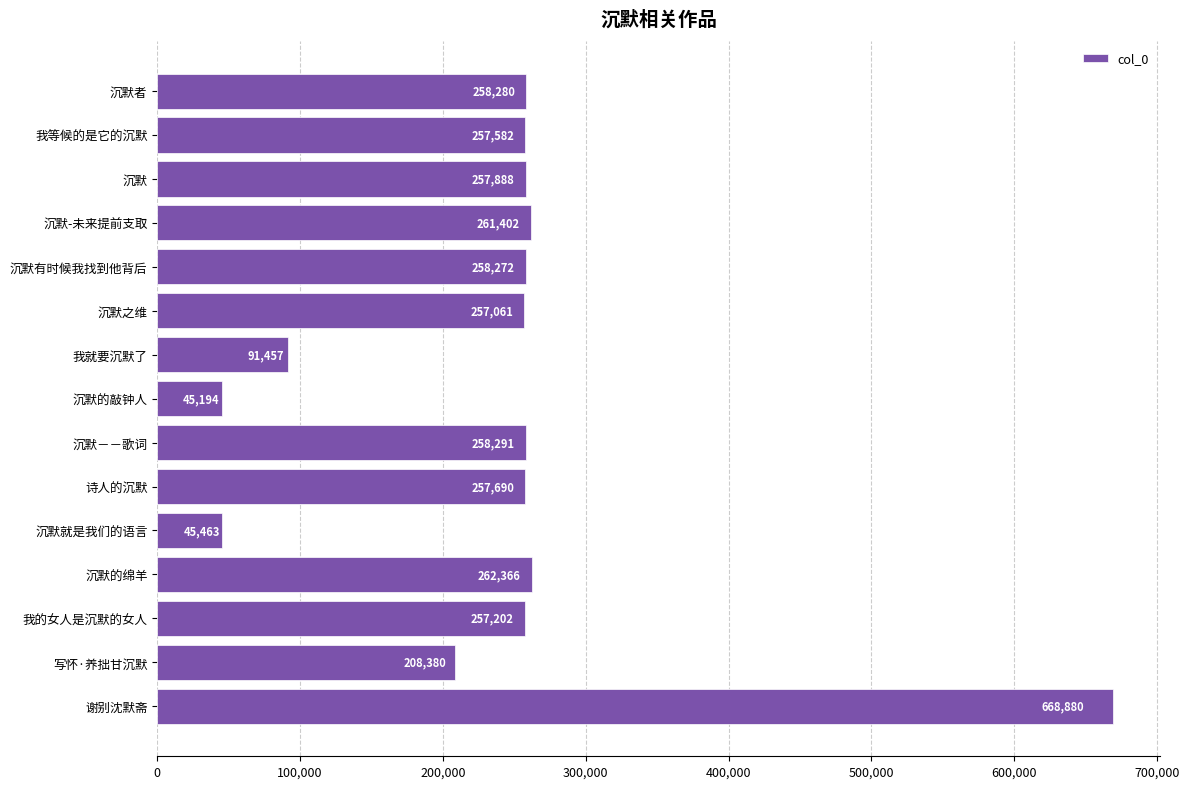

What is the change in value from 沉默的敲钟人 to 沉默者?

+213086